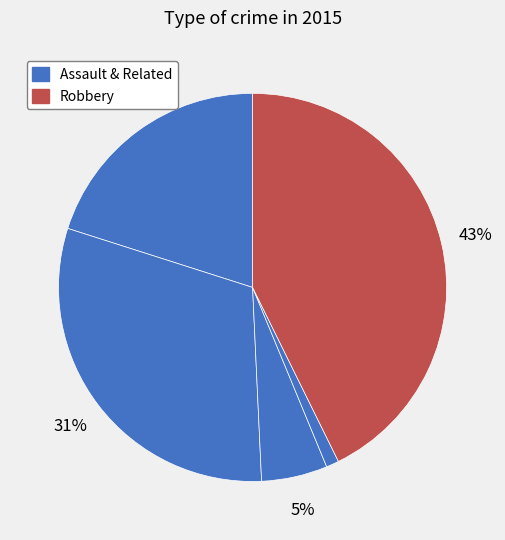

How many slices are in this pie chart?

5